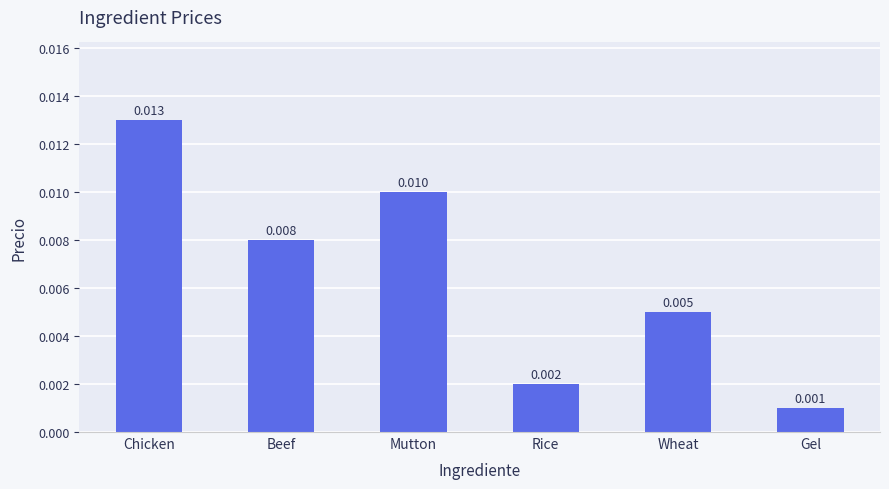

Rank the categories by value from lowest to highest.

Gel, Rice, Wheat, Beef, Mutton, Chicken